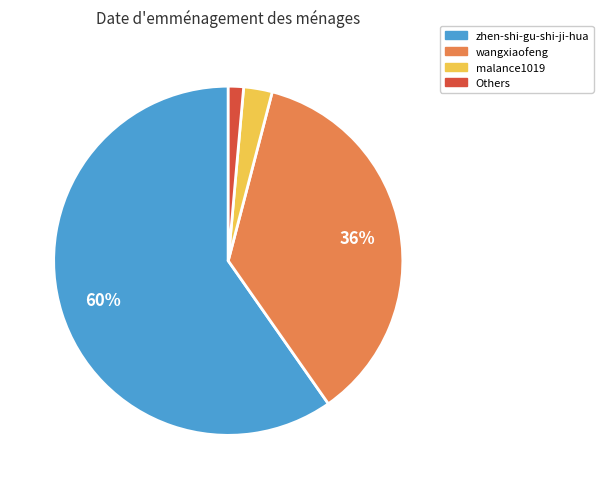

Is there any slice that represents more than half of the pie?

Yes